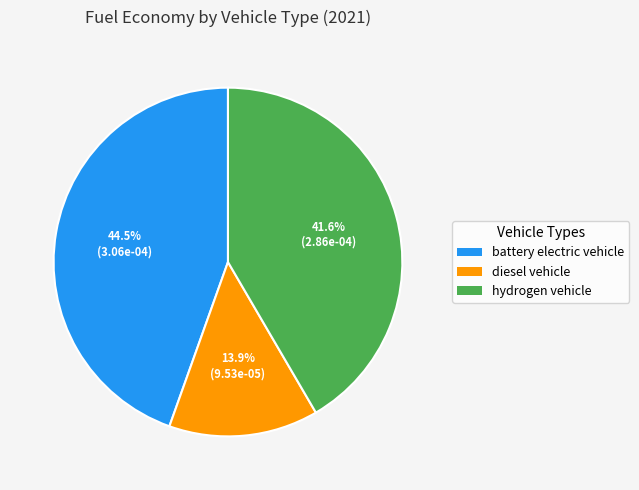

To the nearest percent, what is the average slice percentage?

33%